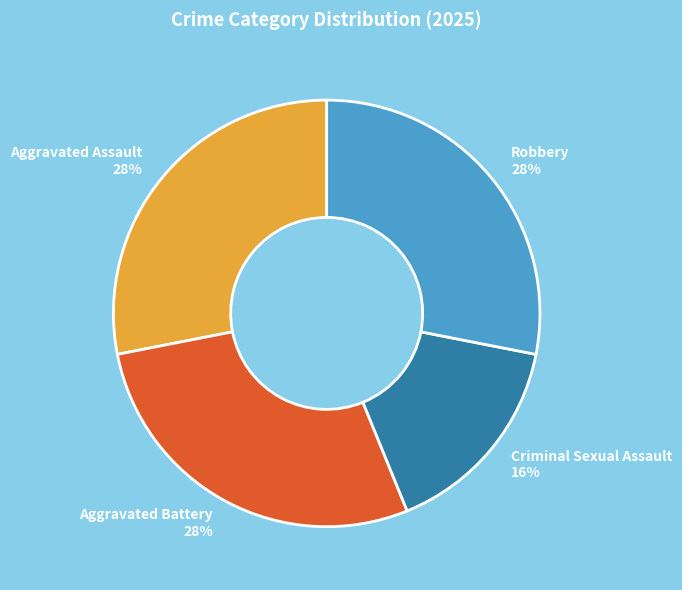

To the nearest percent, what is the average slice percentage?

25%